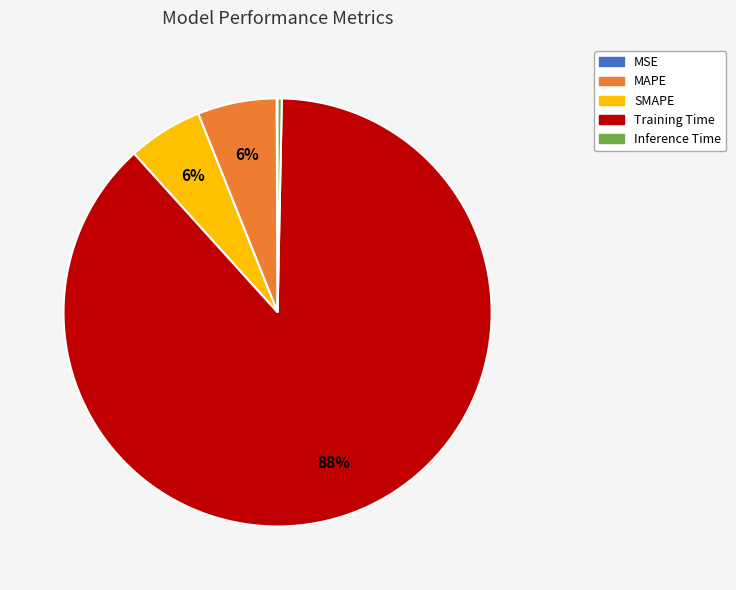

What percentage is the Training Time slice, to the nearest percent?

88%